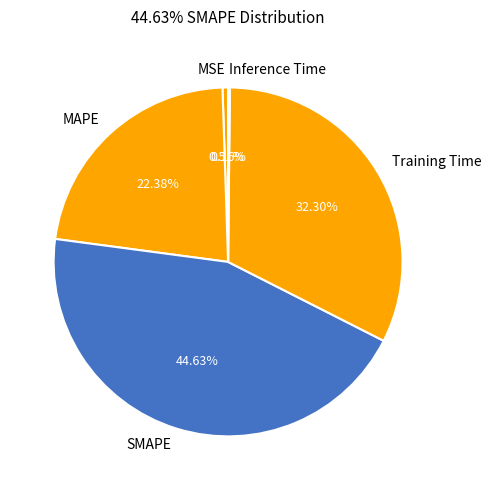

To the nearest percent, what is the average slice percentage?

20%